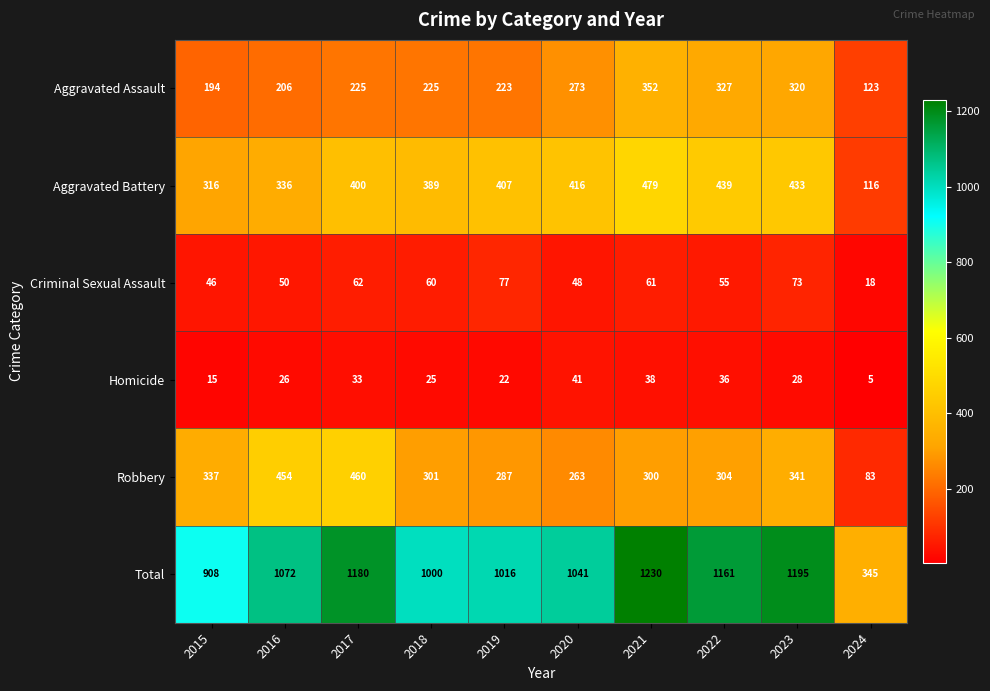

How many distinct data groups are displayed?

6